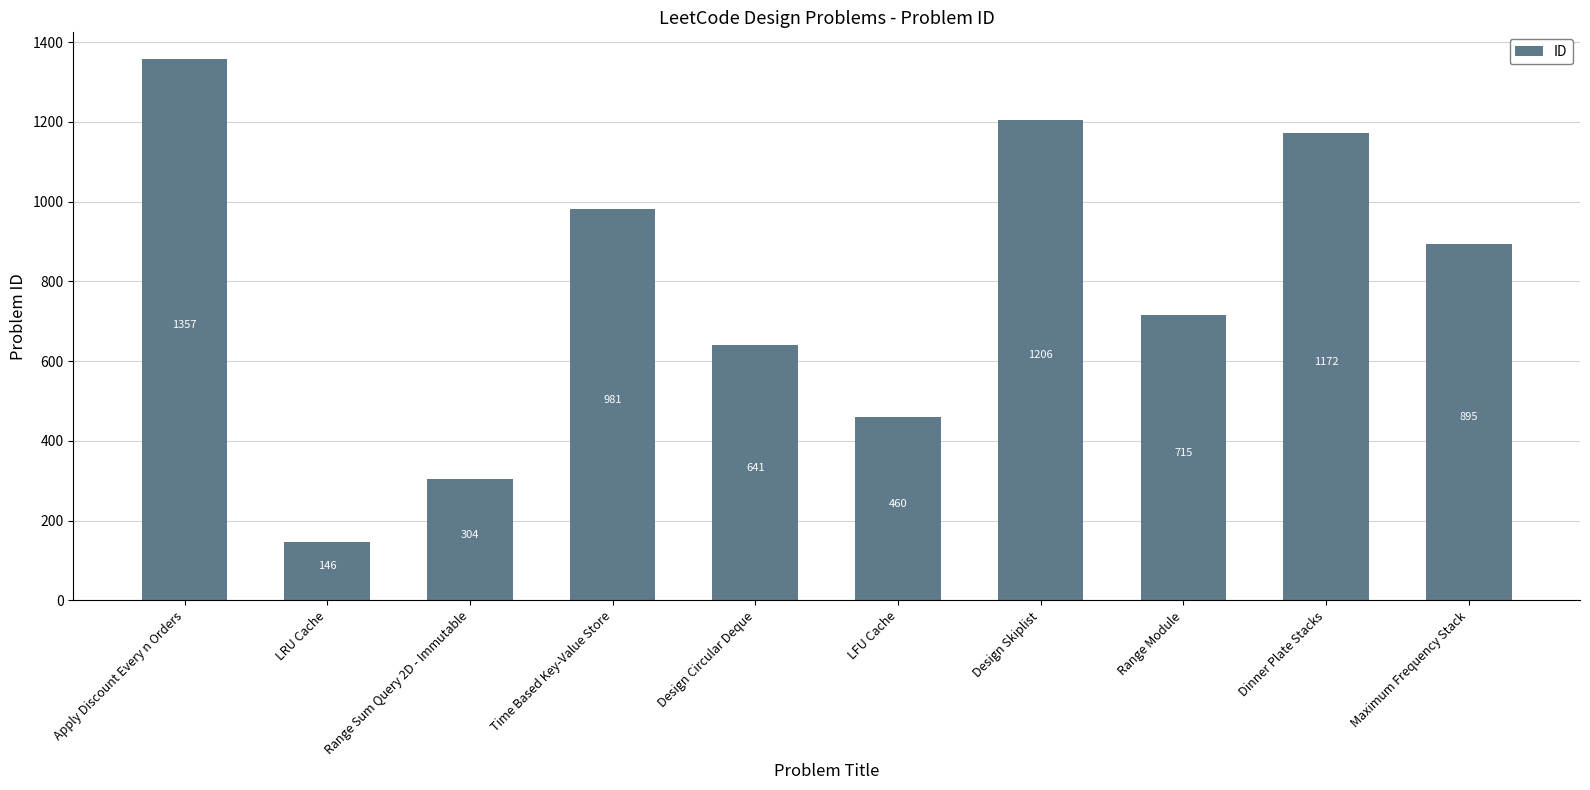

At which category does the chart reach its minimum across all series?

LRU Cache